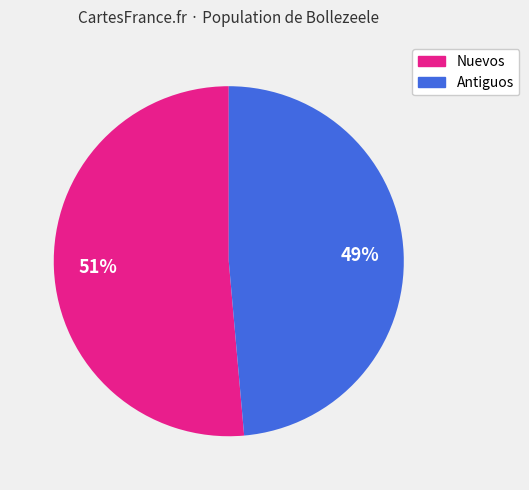

Rank the categories by value from lowest to highest.

Antiguos, Nuevos